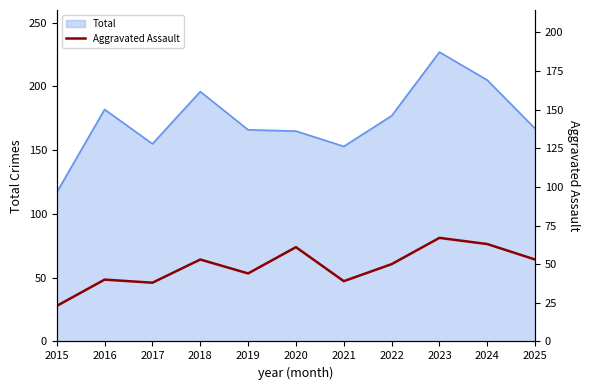

What is the lowest value of the Total series?

117